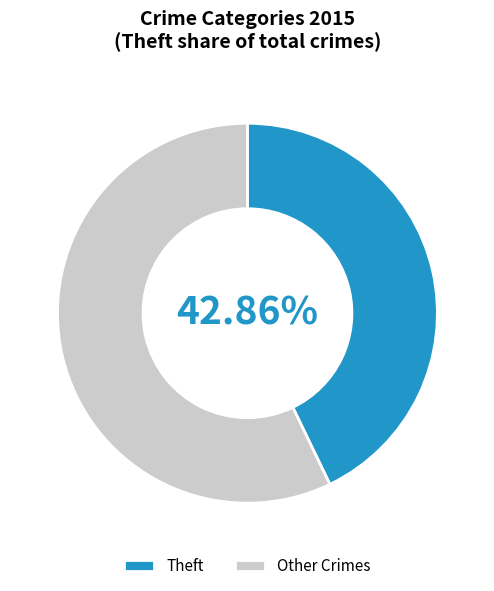

Is there a majority slice in this chart?

Yes